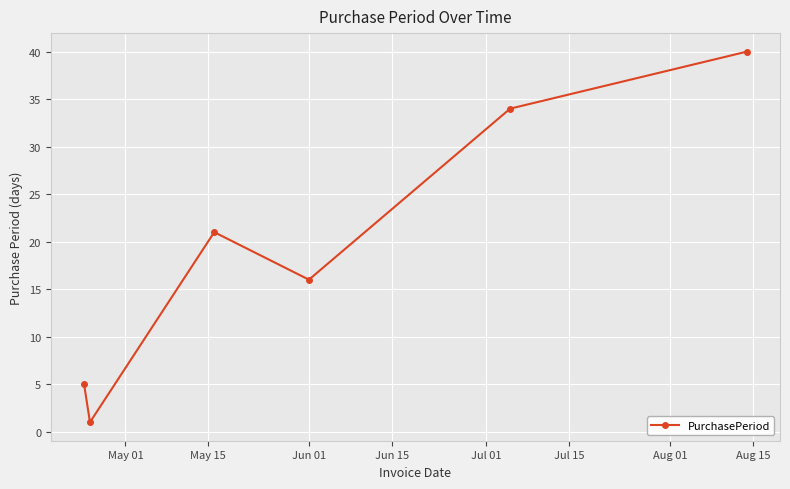

What is the average value?

20